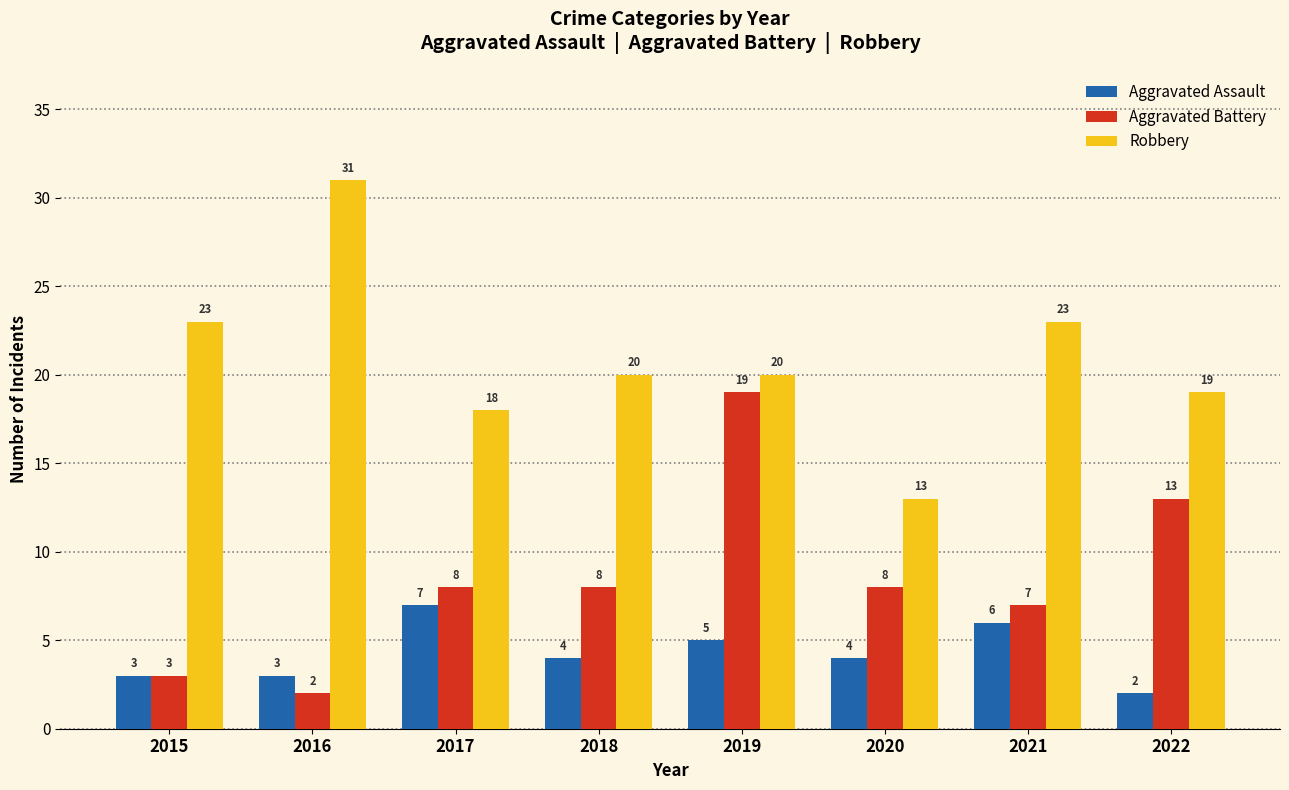

What is the difference between the maximum and minimum values in the Aggravated Battery series?

17